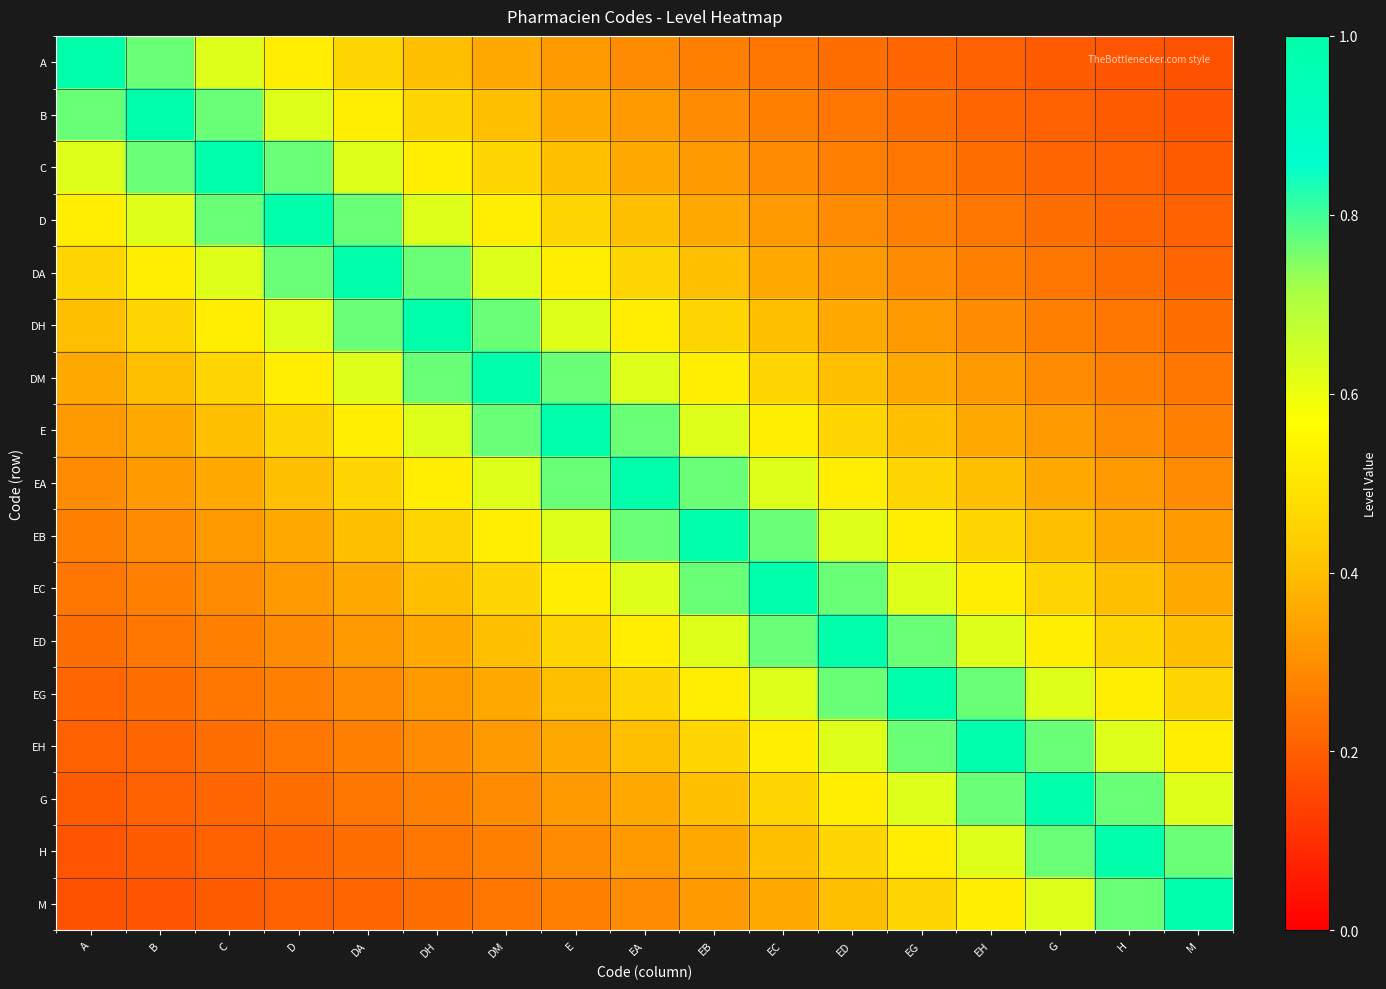

At which category is the sum across all series the highest?

EA